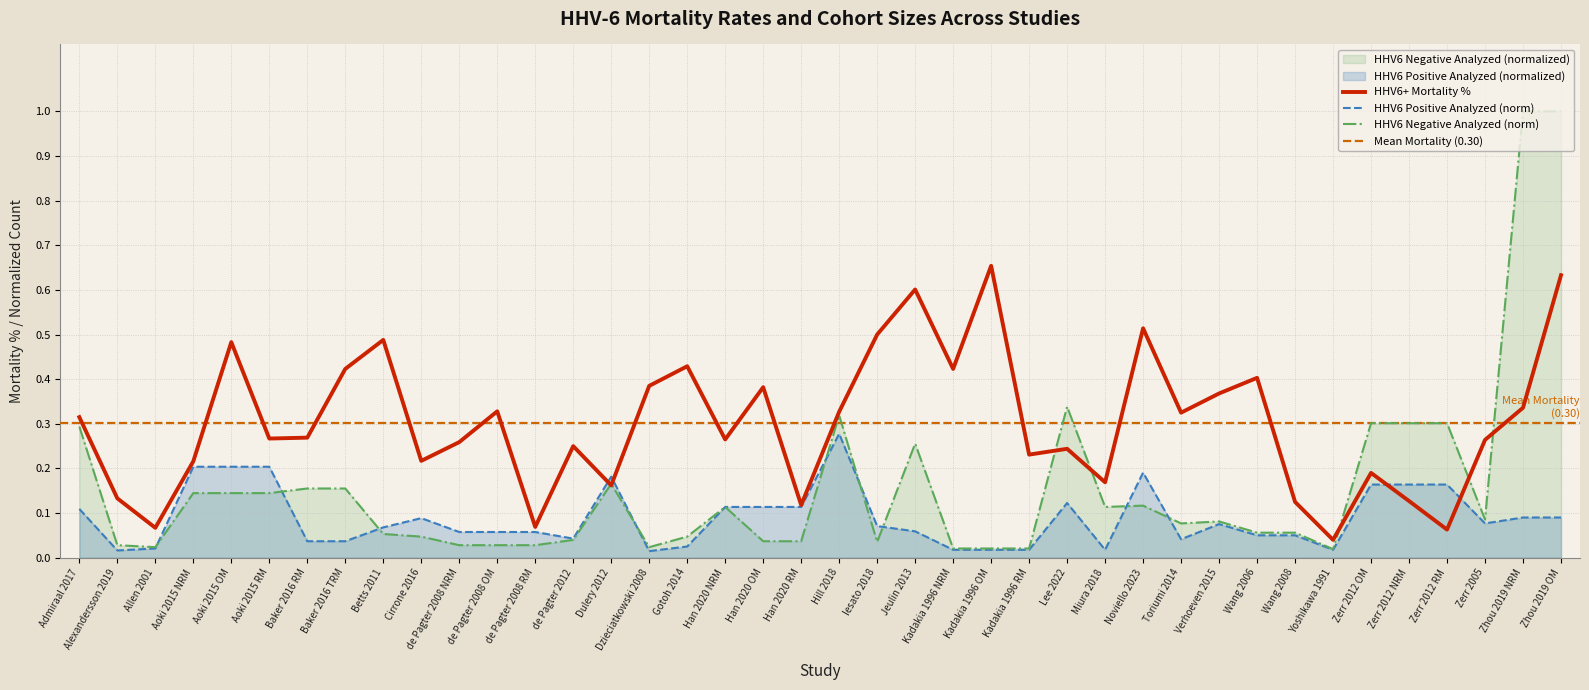

True or false: HHV6 Negative Analyzed has more than 2 interior local peaks.

True